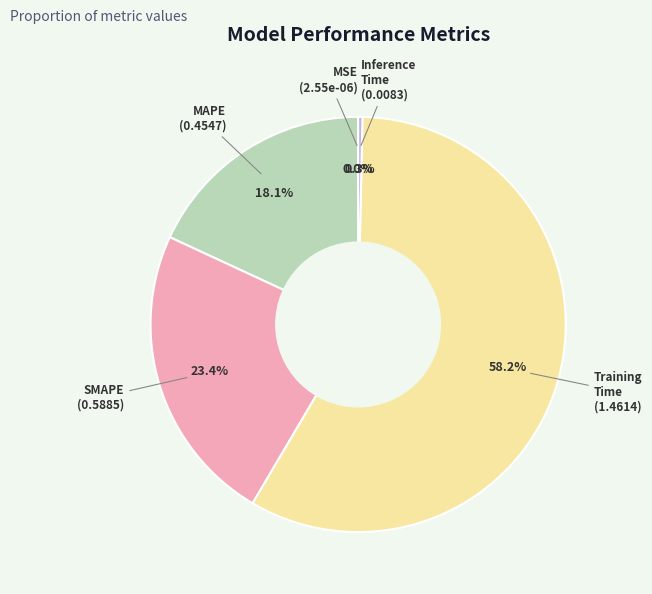

Is there a majority slice in this chart?

Yes